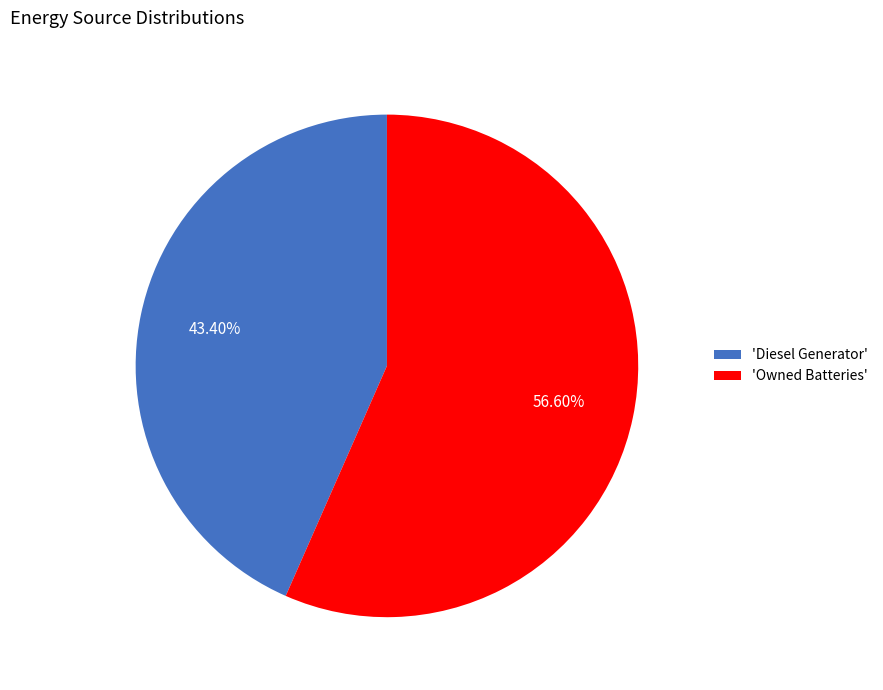

Which category has the smallest portion of the pie?

'Diesel Generator'